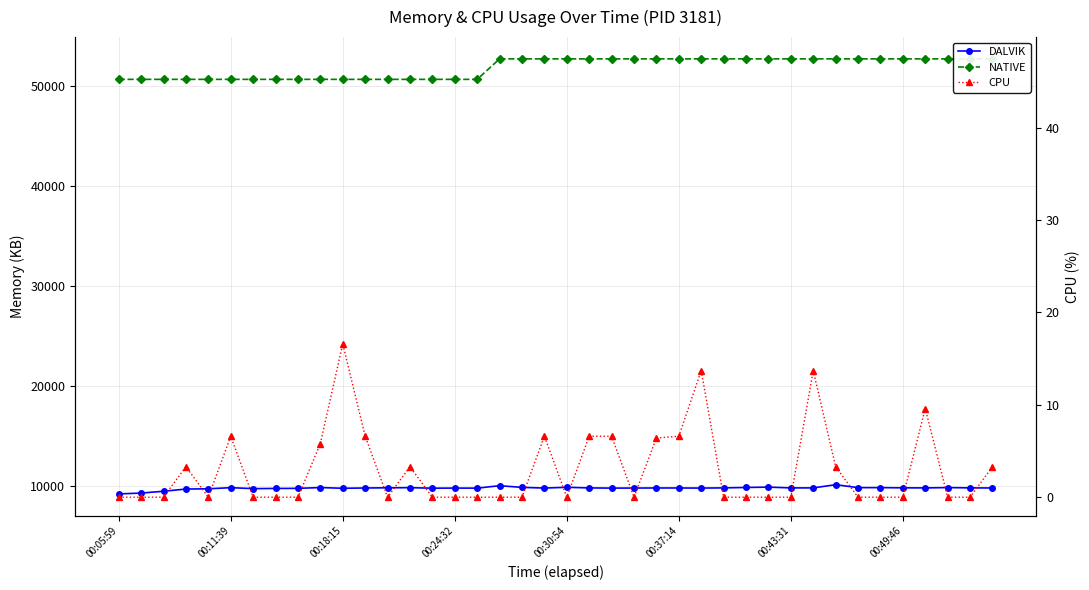

How many distinct data groups are displayed?

3